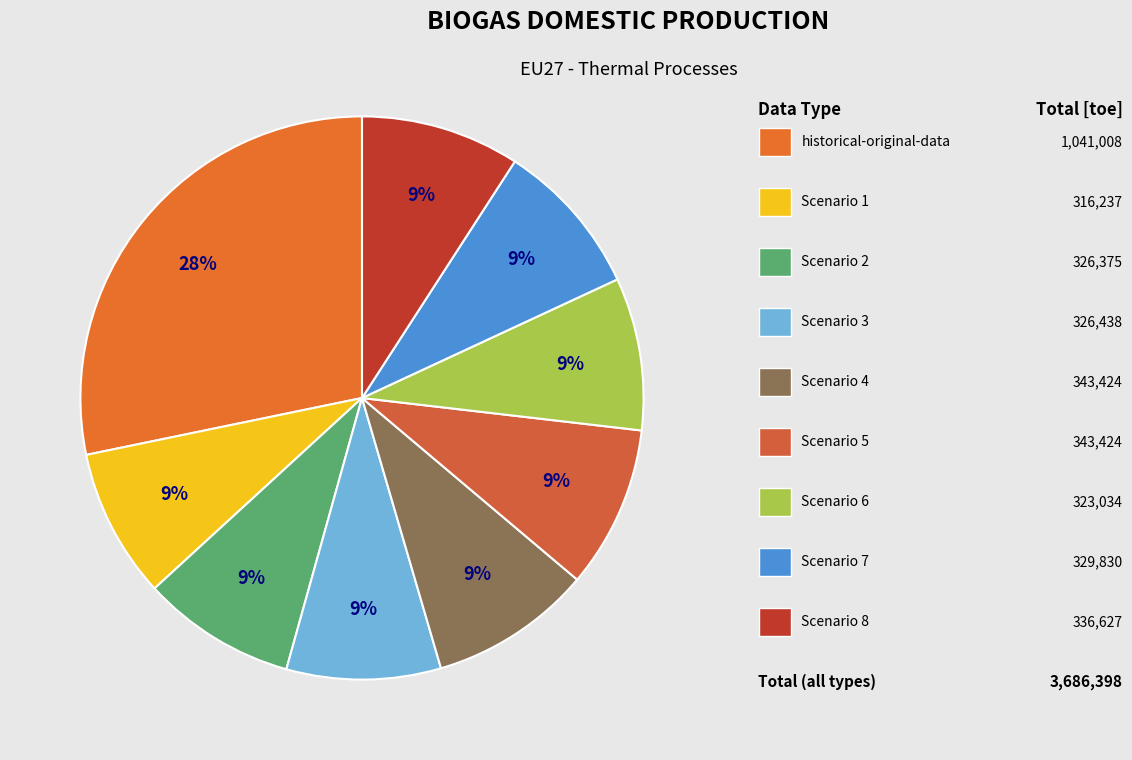

Rank the categories by value from lowest to highest.

1, 6, 2, 3, 7, 8, 4, 5, historical-original-data